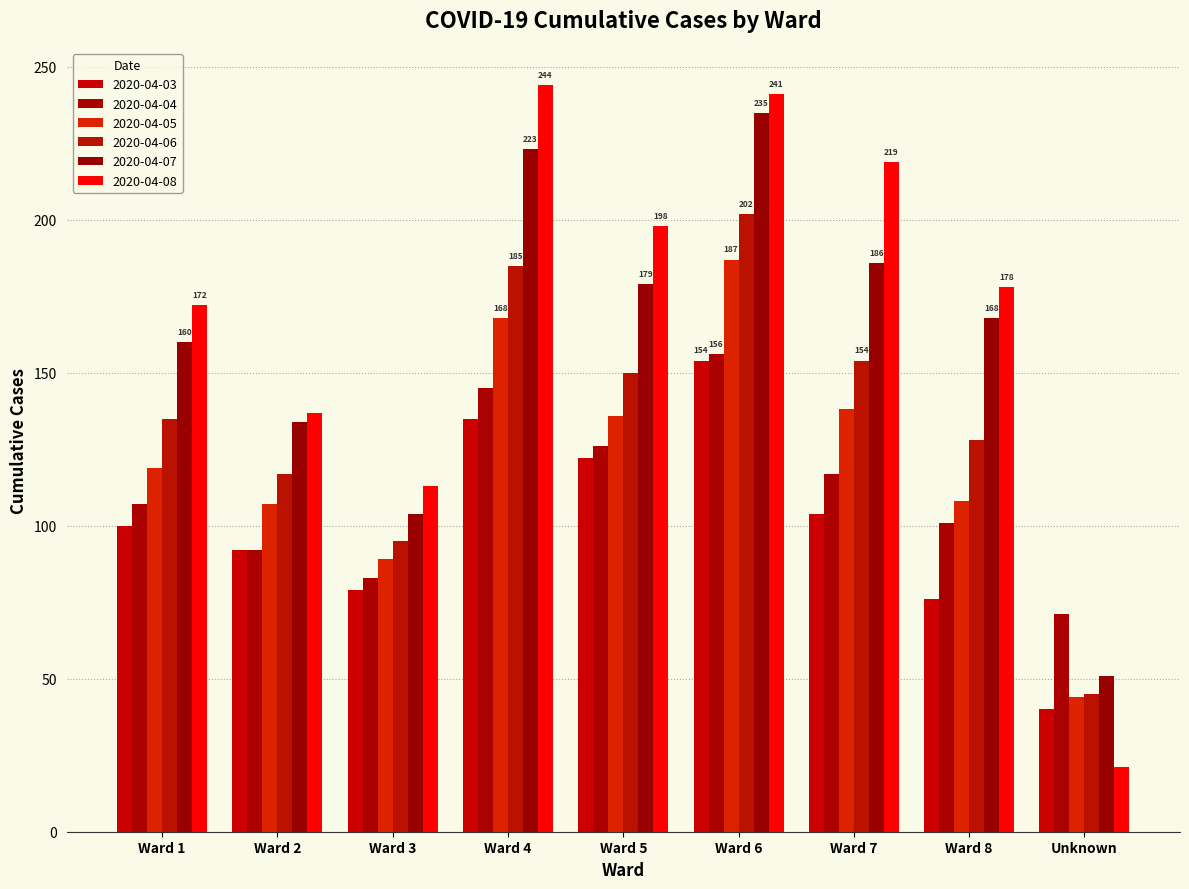

Which category has the lowest value across all series?

Unknown